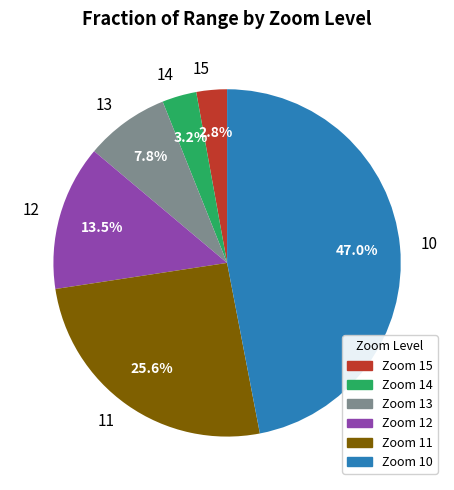

Between 15 and 11, which is larger?

11